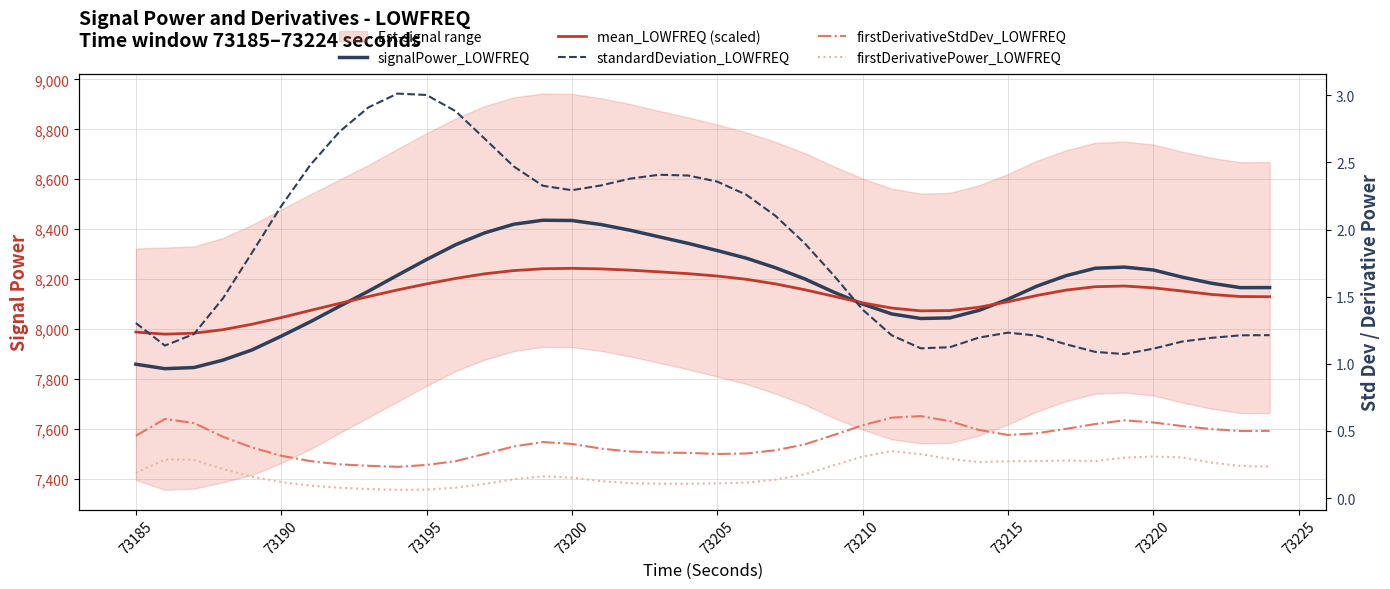

True or false: firstDerivativePower_LOWFREQ and signalPower_LOWFREQ intersect in this chart.

False